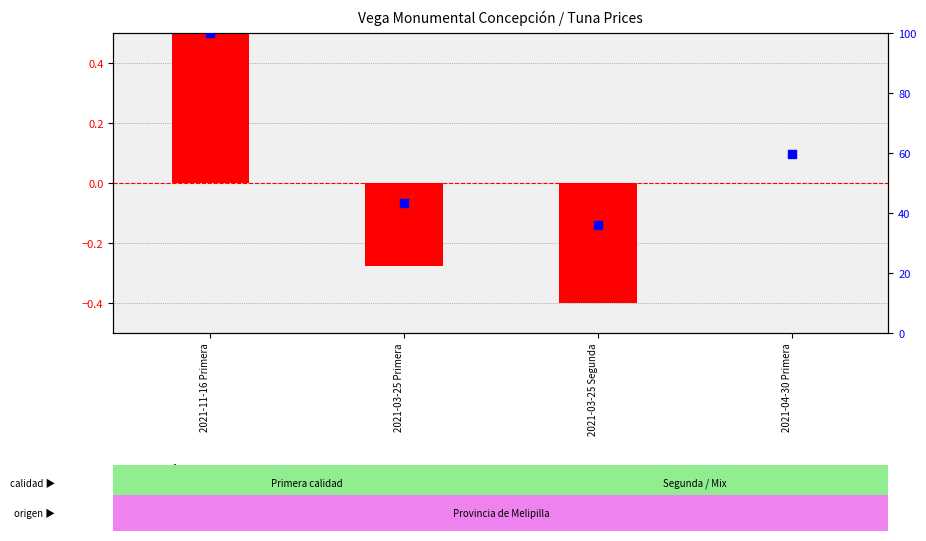

Which series has the largest Y range (max minus min)?

percentile rank within the sample